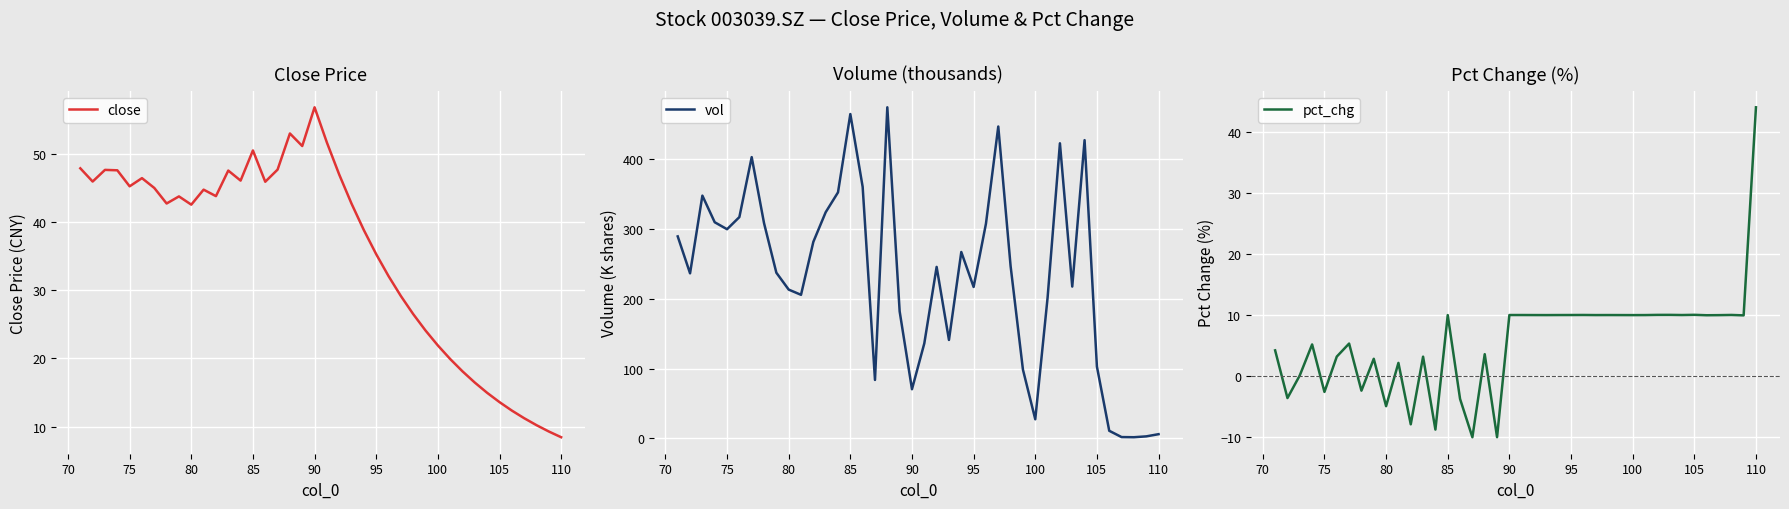

What is the maximum value for close?

56.8